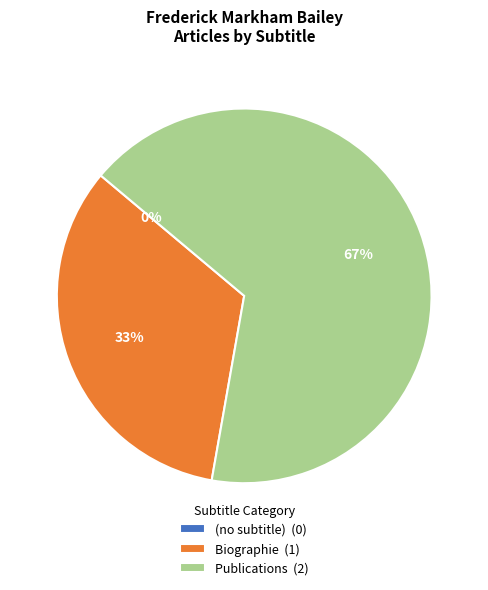

Which category has the biggest portion of the pie?

Publications